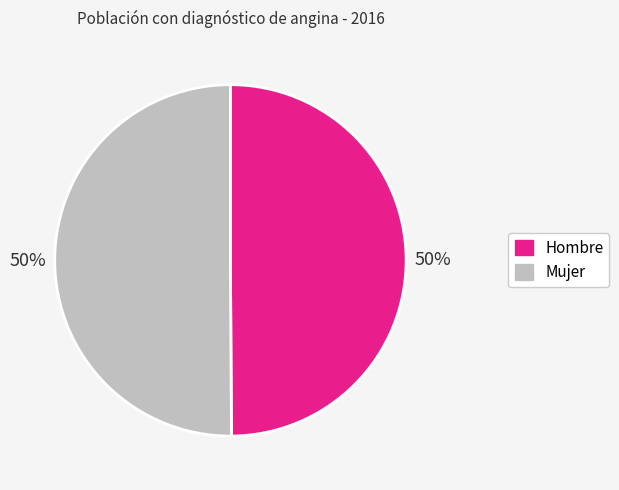

The Hombre slice represents 50% of the pie. True or false?

True